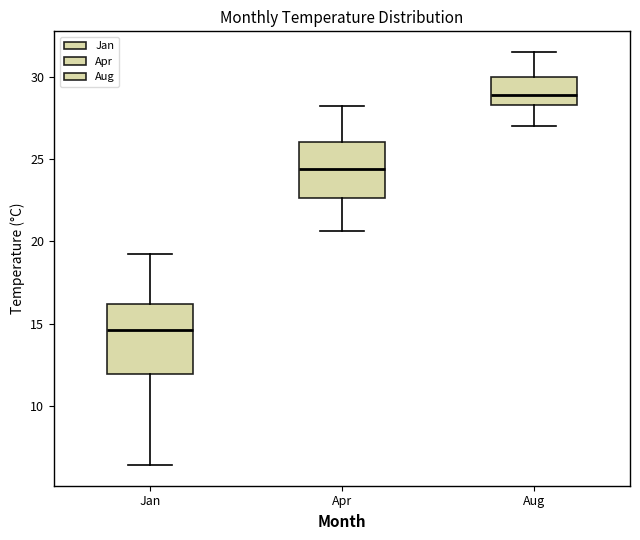

Which box's median line is the lowest?

Jan